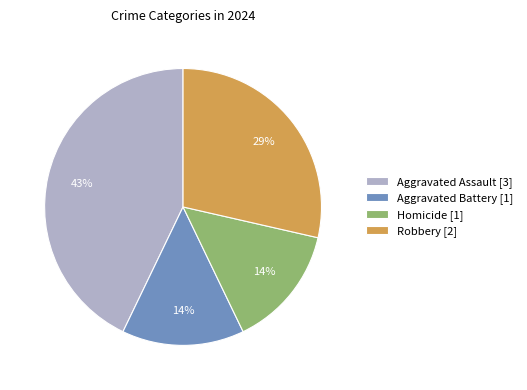

Is Homicide the majority of the pie?

No